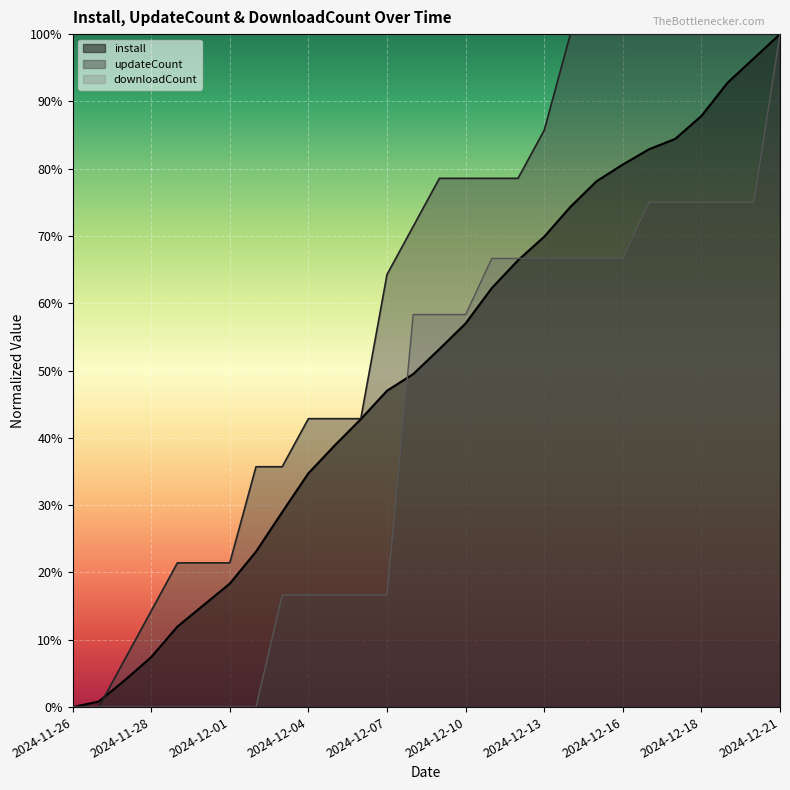

What is the value of the install point at the 13th from the left?

0.5